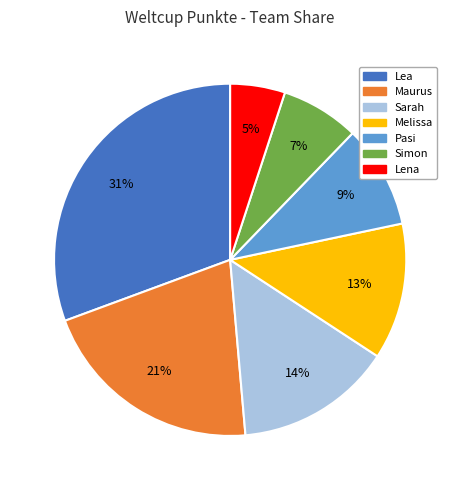

Does Pasi represent more than half of the total?

No